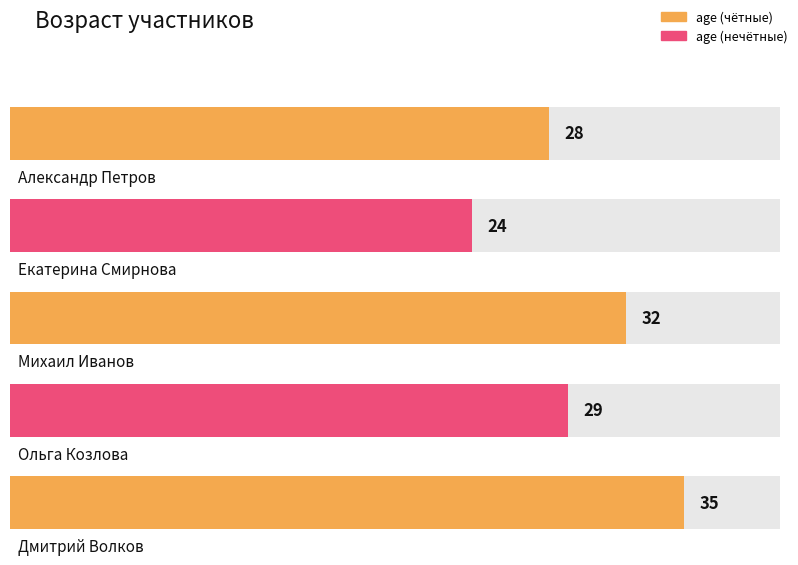

What is the average value?

30